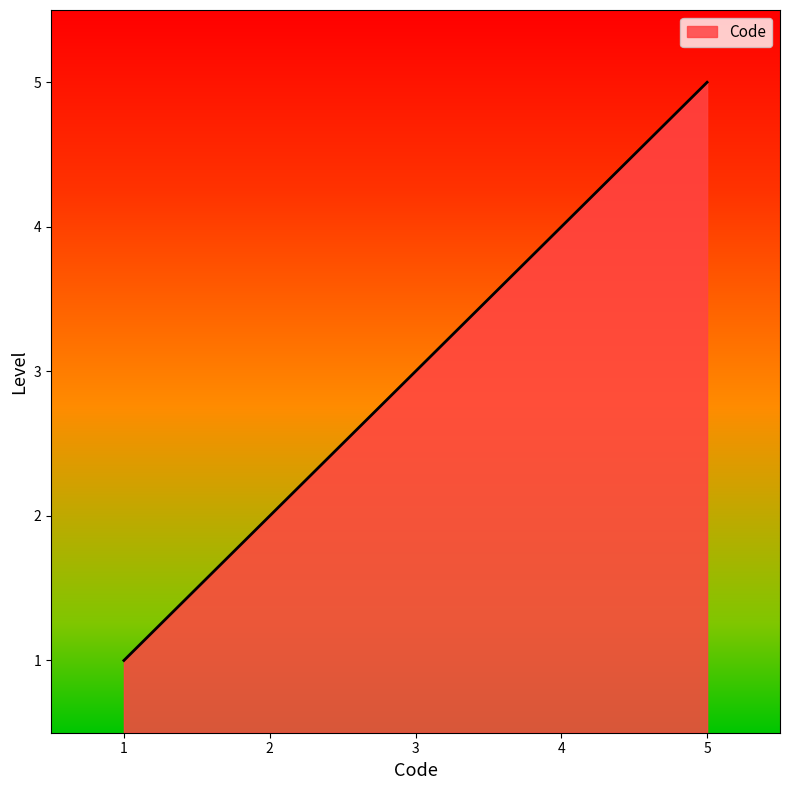

Rank the categories by value from lowest to highest.

1, 2, 3, 4, 5